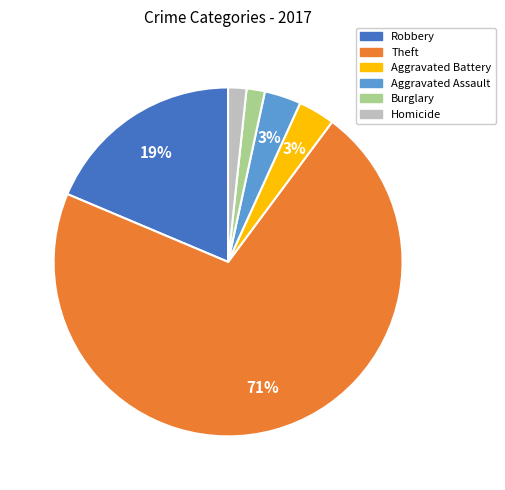

Does any single category account for the majority?

Yes